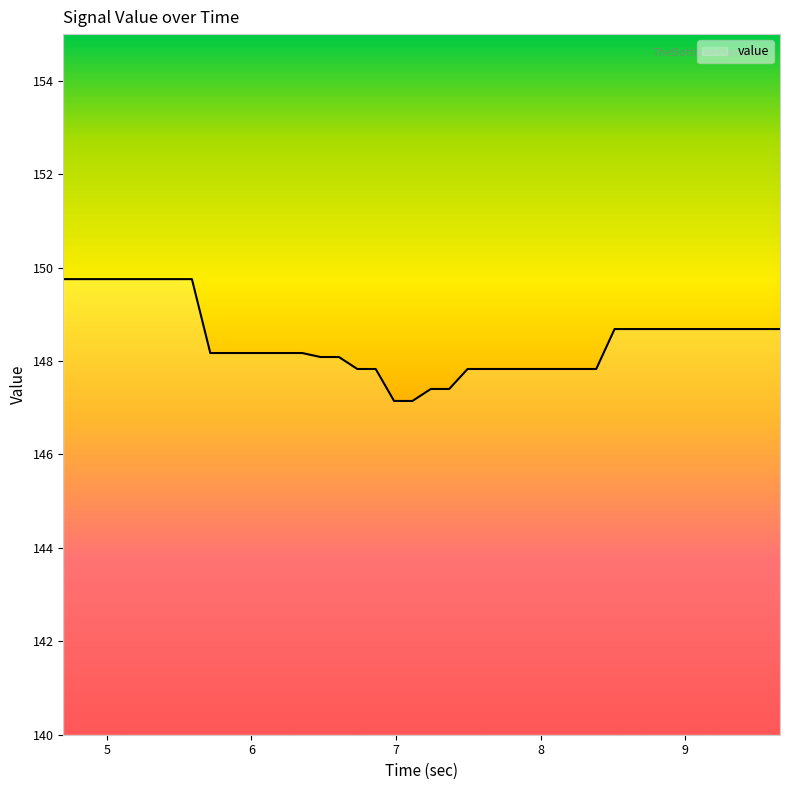

What is the minimum value shown in the chart?

147.1